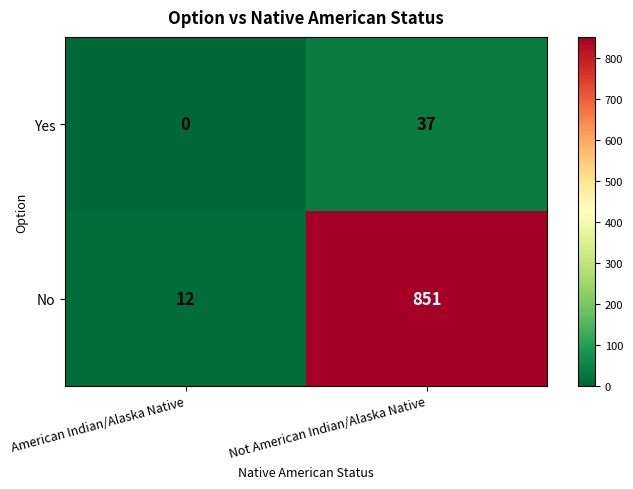

Where is Yes nearest to the value 18?

American Indian/Alaska Native